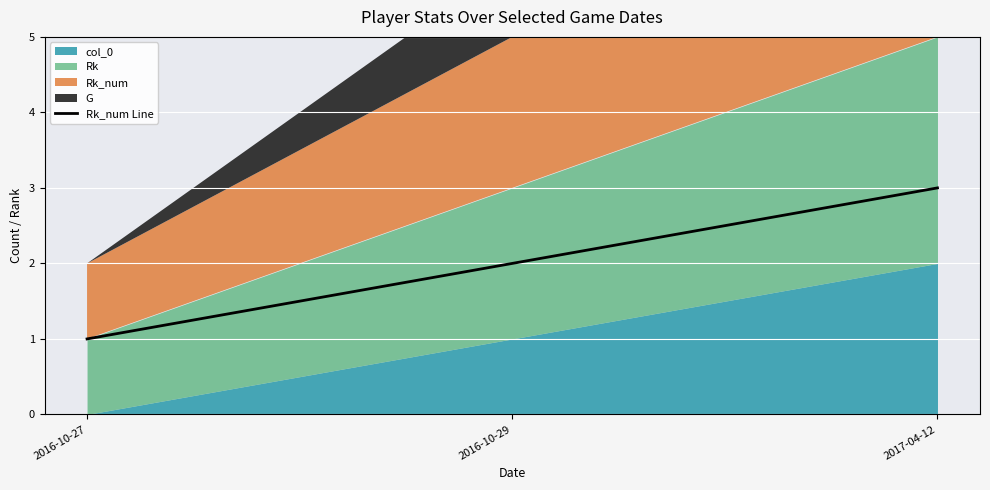

Between 2016-10-27 and 2017-04-12, which is larger?

2017-04-12